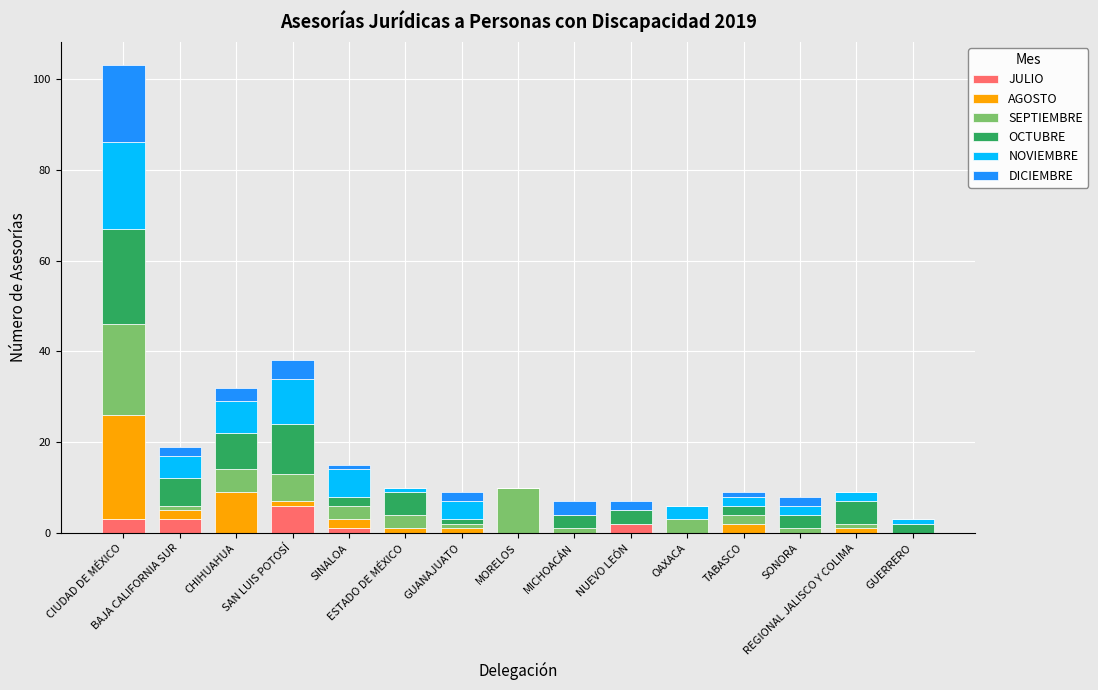

How many data points does each series have?

15